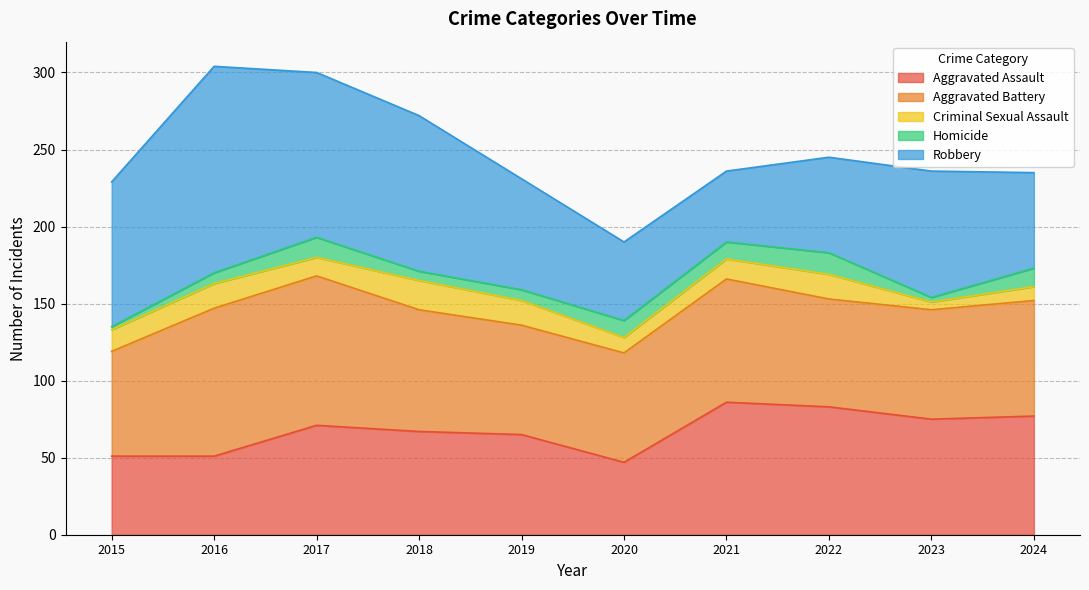

How many lines are shown in the chart?

5